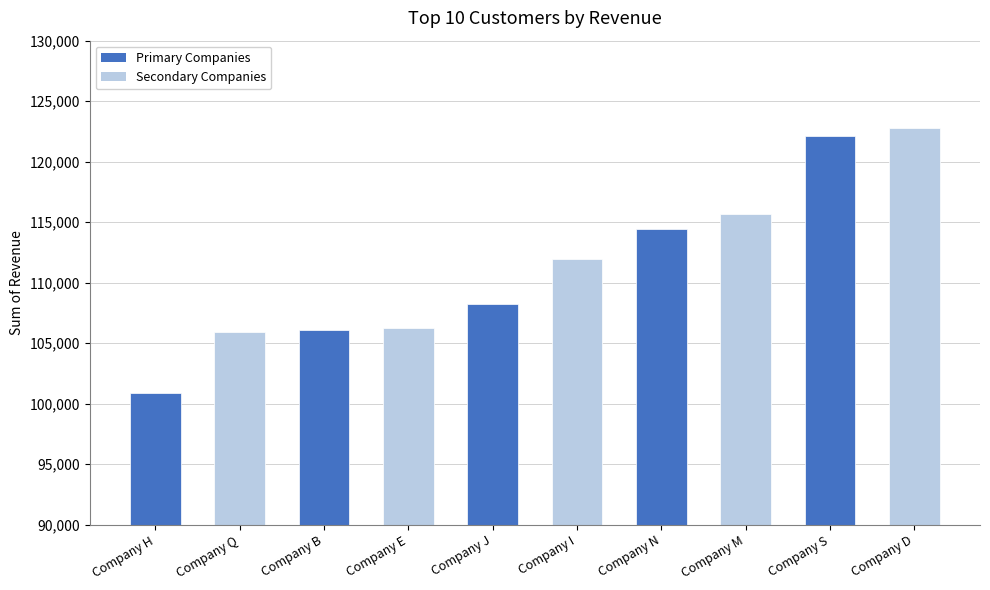

Which has a higher value, Company M or Company N?

Company M